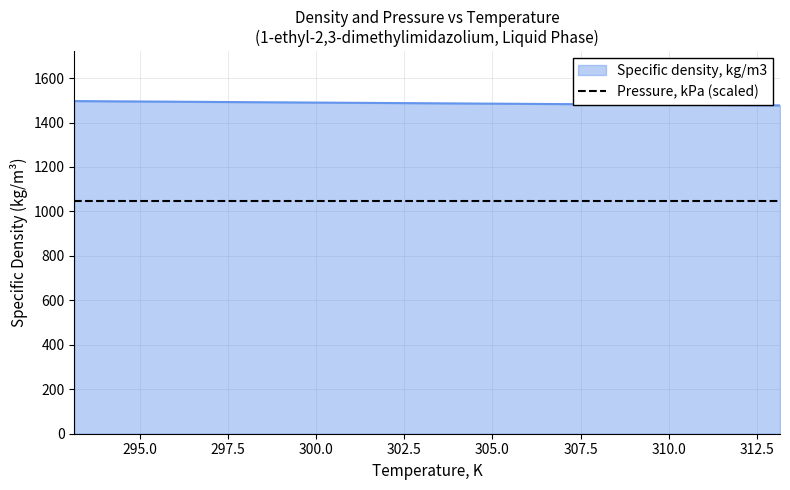

True or false: Pressure, kPa (scaled) and Specific density, kg/m3 intersect in this chart.

False